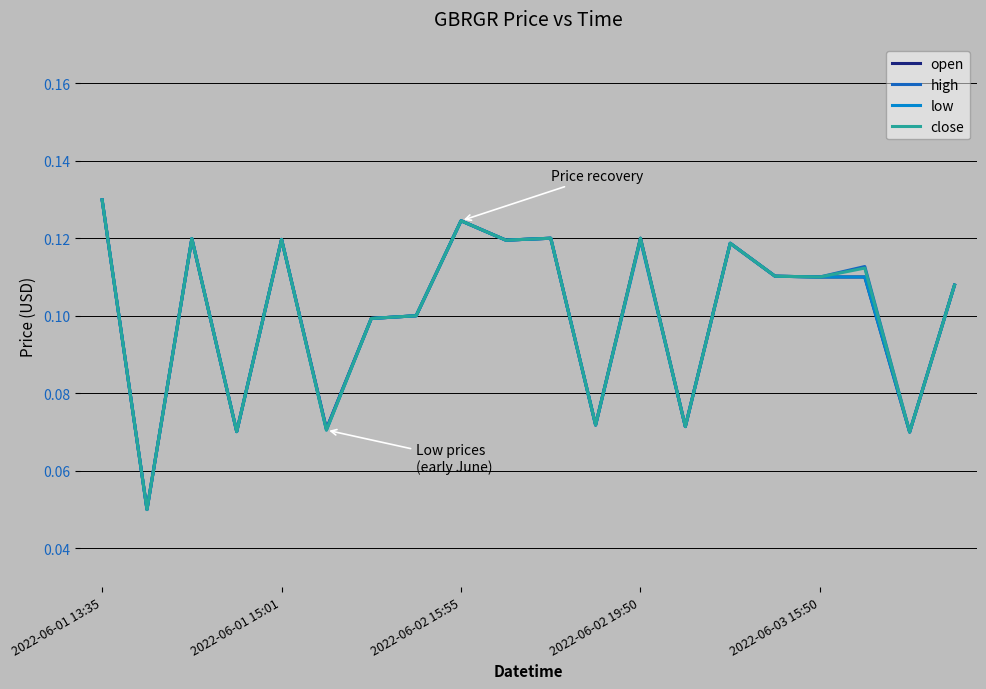

How many categories are shown in the chart?

20